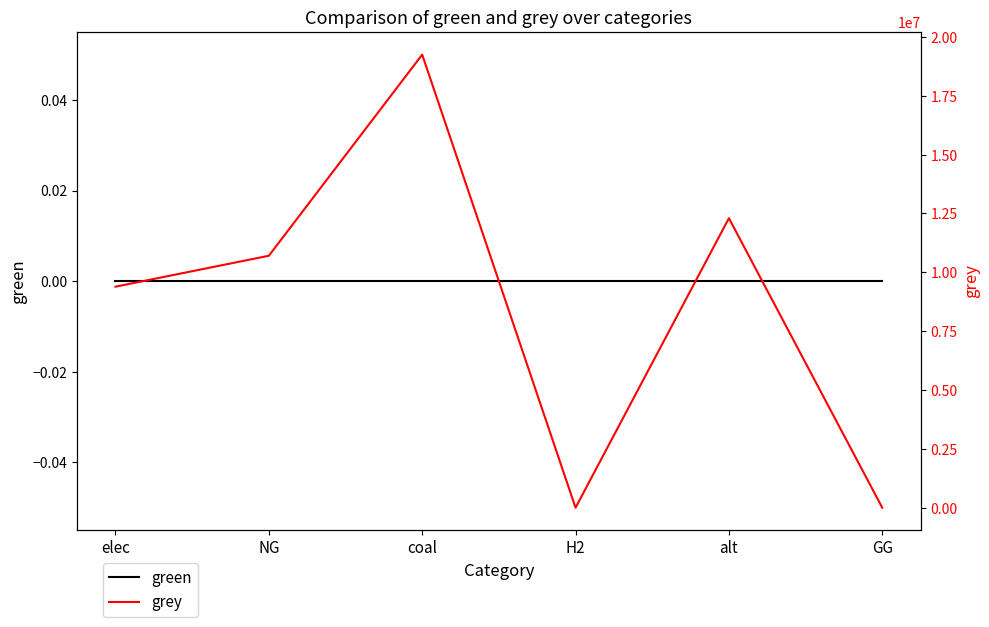

Is it true that grey equals 26785709.7 at coal?

False